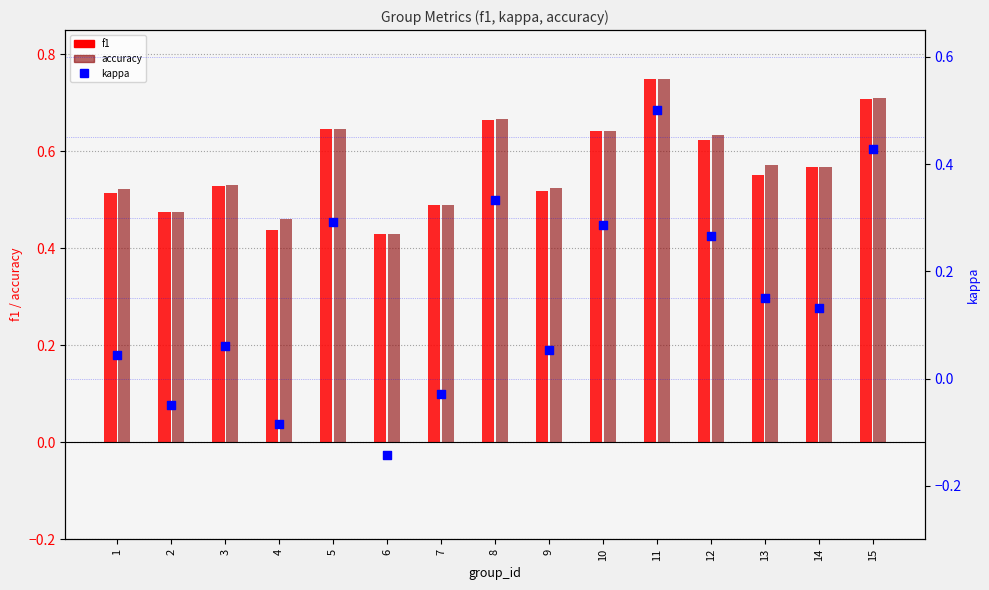

Which series has the largest total across all categories?

accuracy